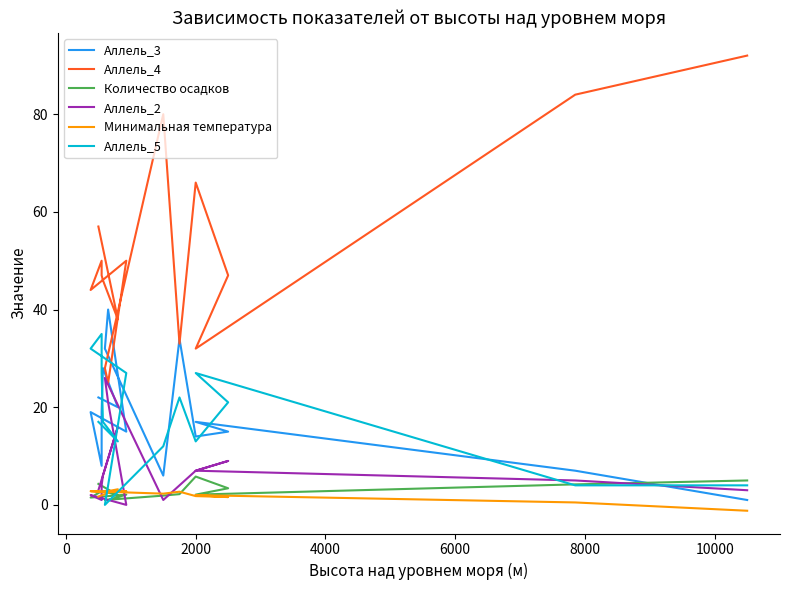

In Количество осадков, how many points are higher than both neighbors (excluding endpoints)?

2